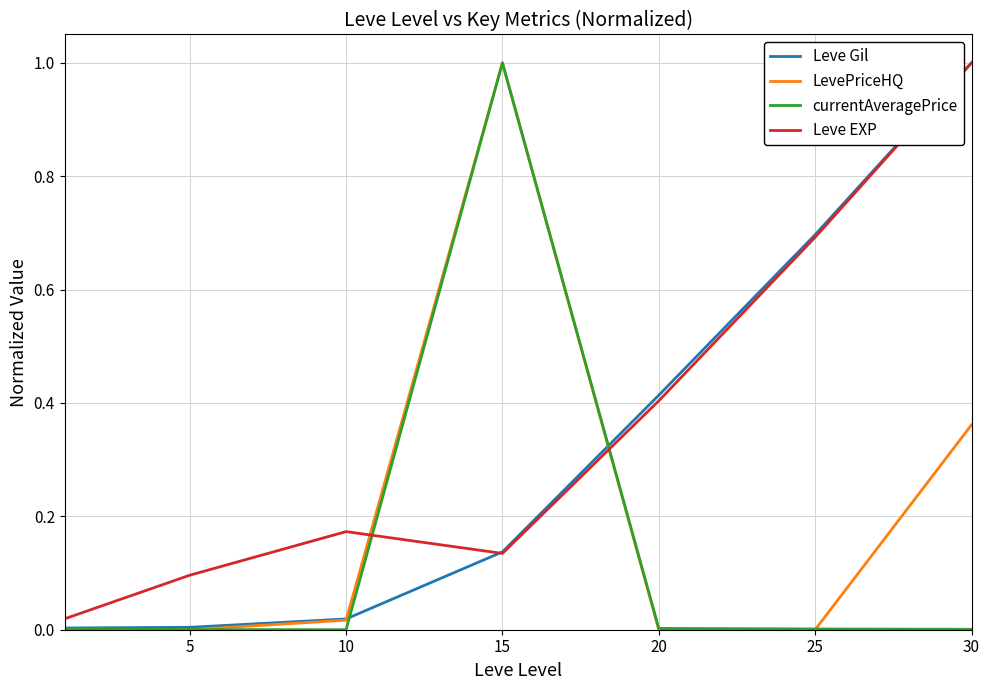

What is the difference between the second highest and second lowest values in the Leve EXP series?

0.6